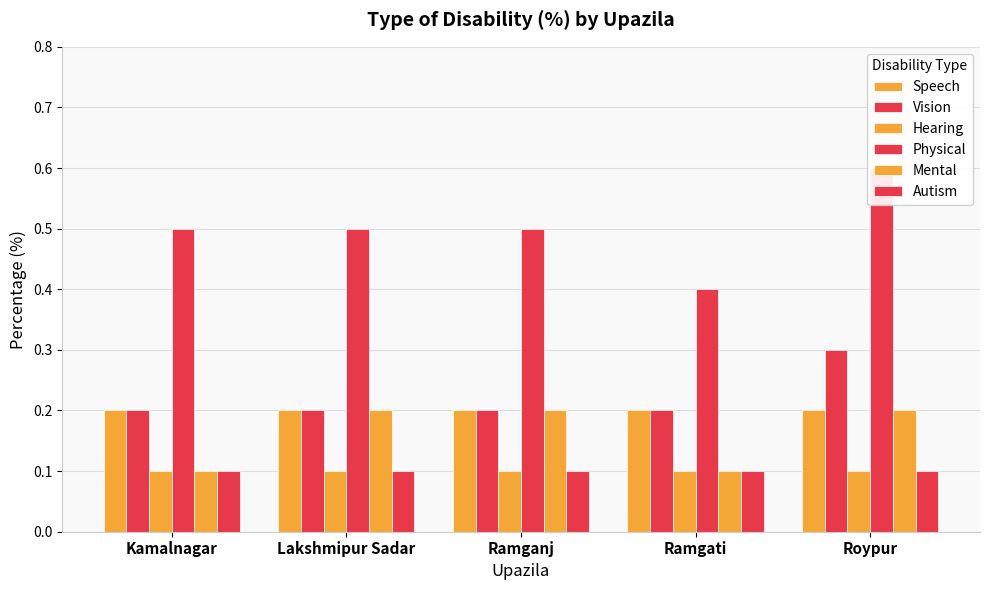

What is the smallest value displayed?

0.1